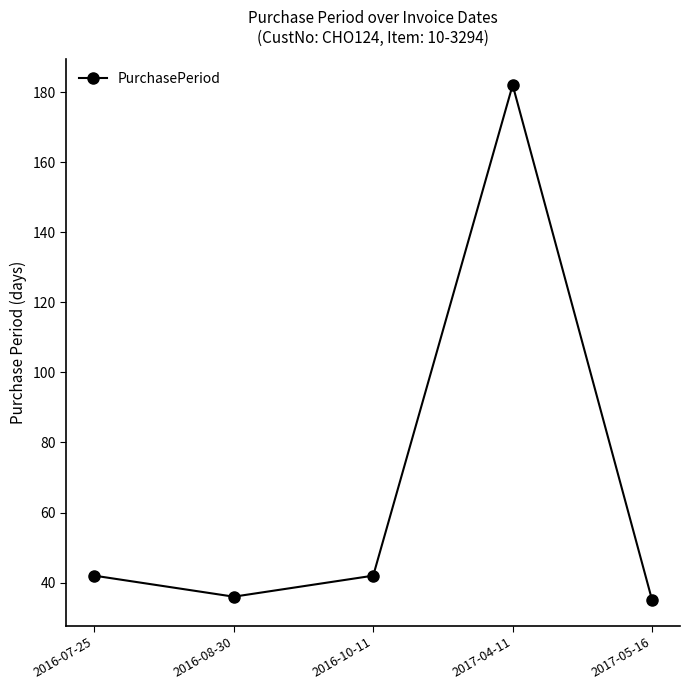

What is the ratio of the value at 2016-07-25 to the value at 2016-08-30?

1.2